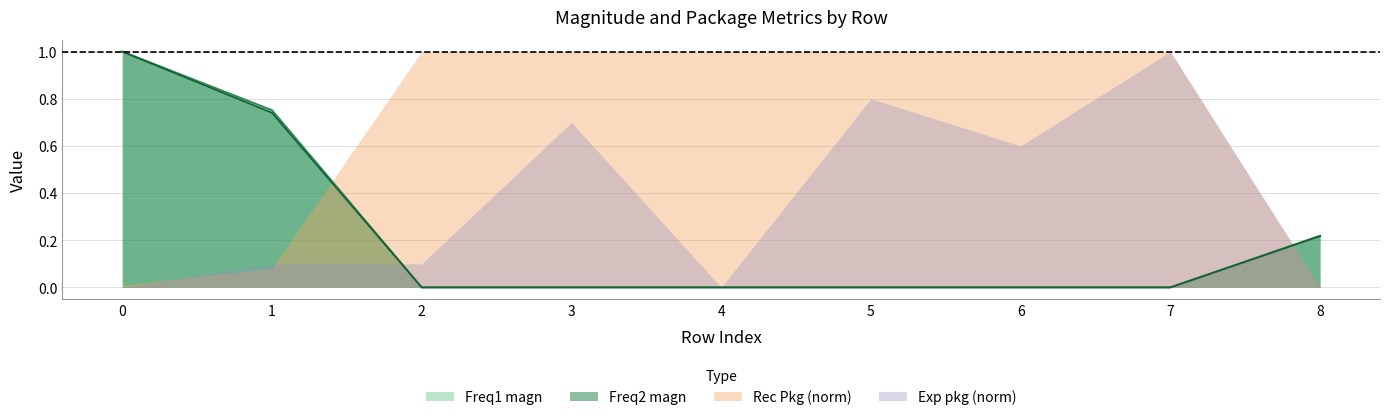

How many data points in Freq1 magn are above 0?

3